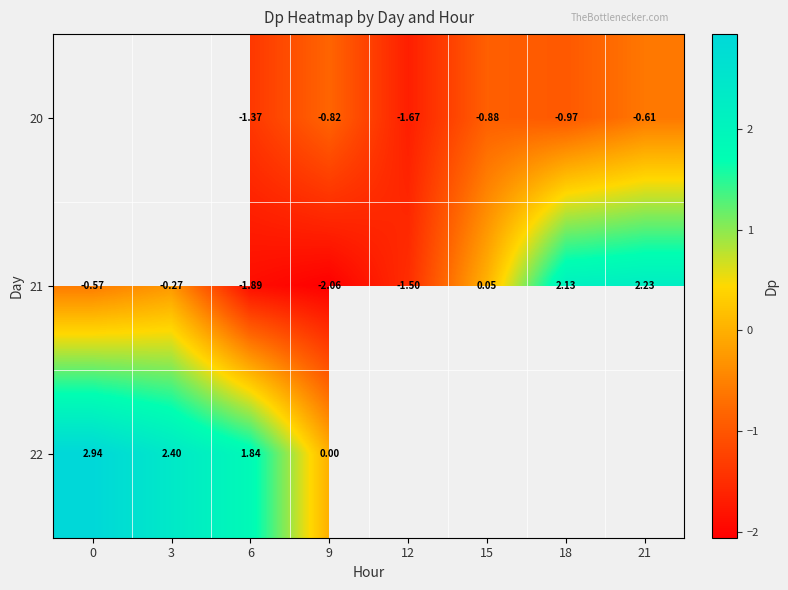

Is the value of 22 at 3 greater than the value of 20 at 6?

Yes